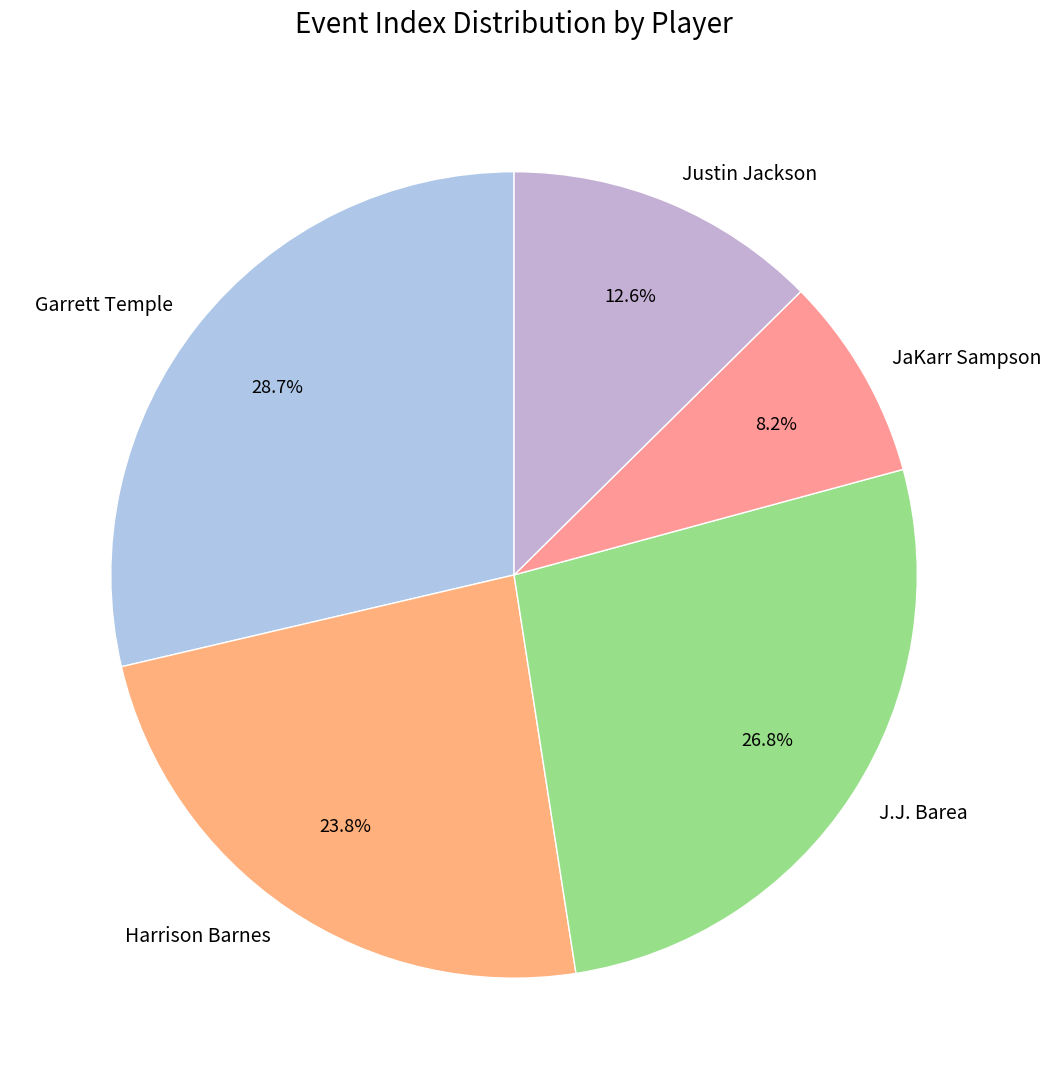

How many slices are in this pie chart?

5